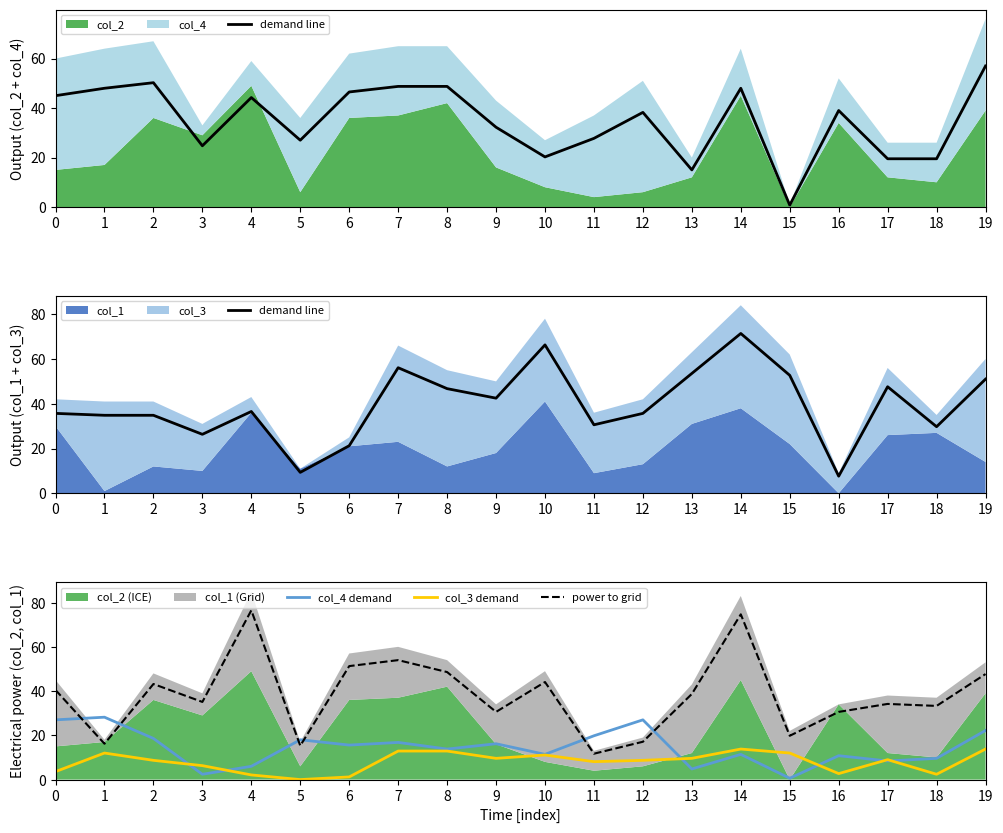

At which category is the sum across all series the highest?

14